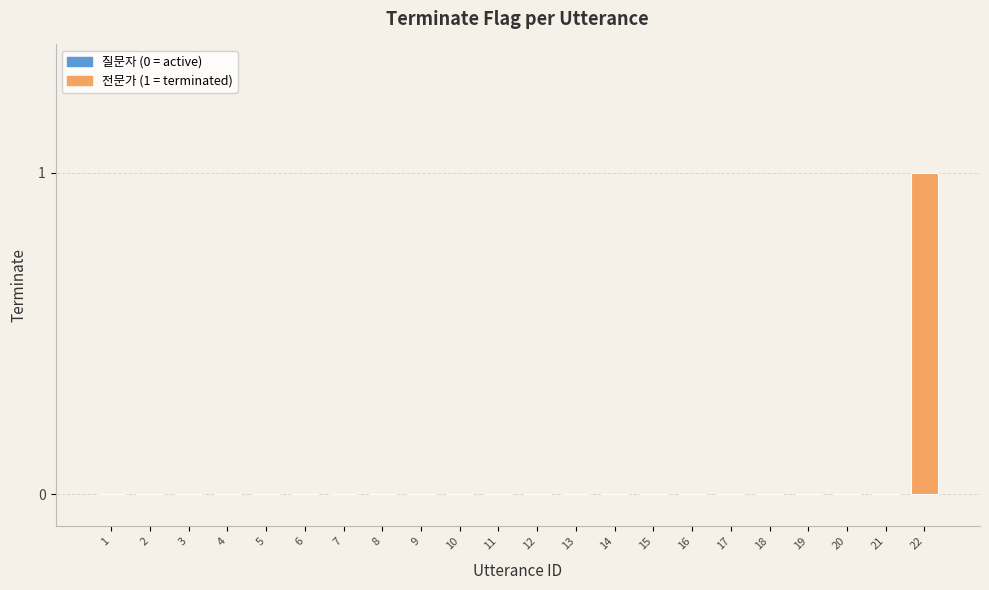

Count the number of categories in the chart.

22